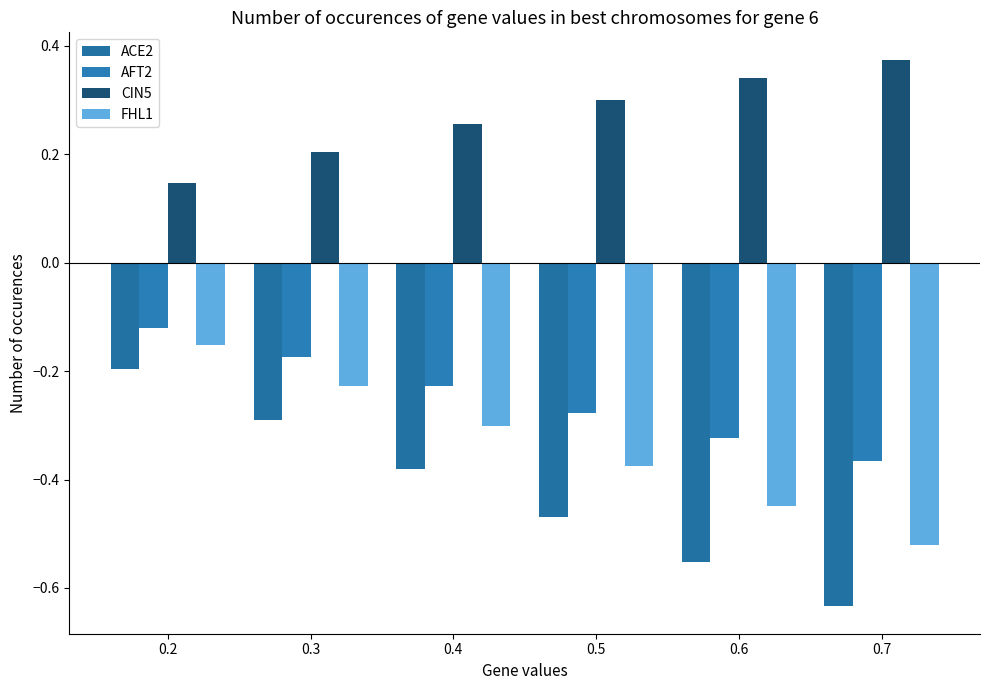

How many categories are shown in the chart?

6